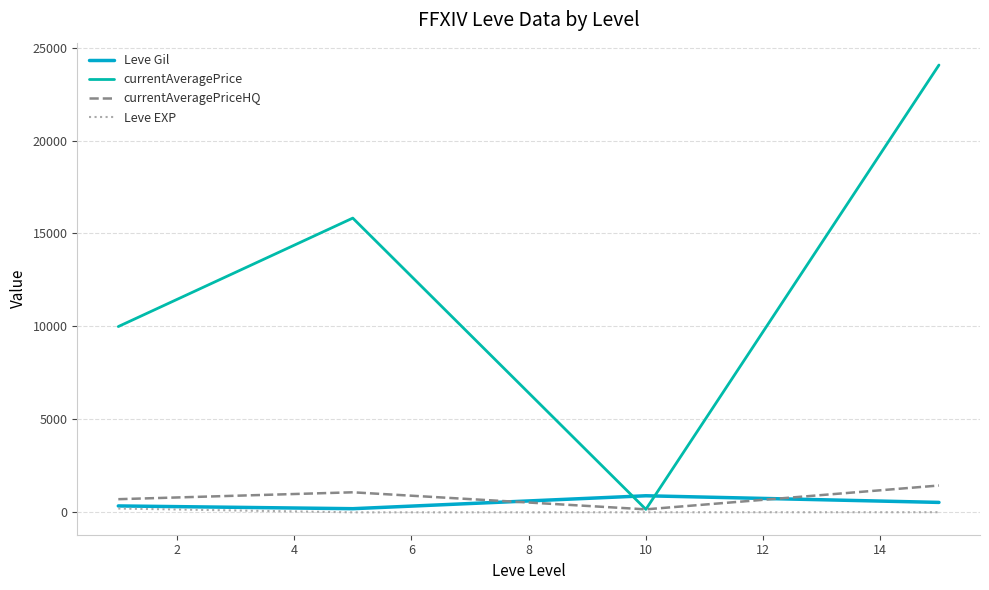

What is the greatest value displayed?

24058.0